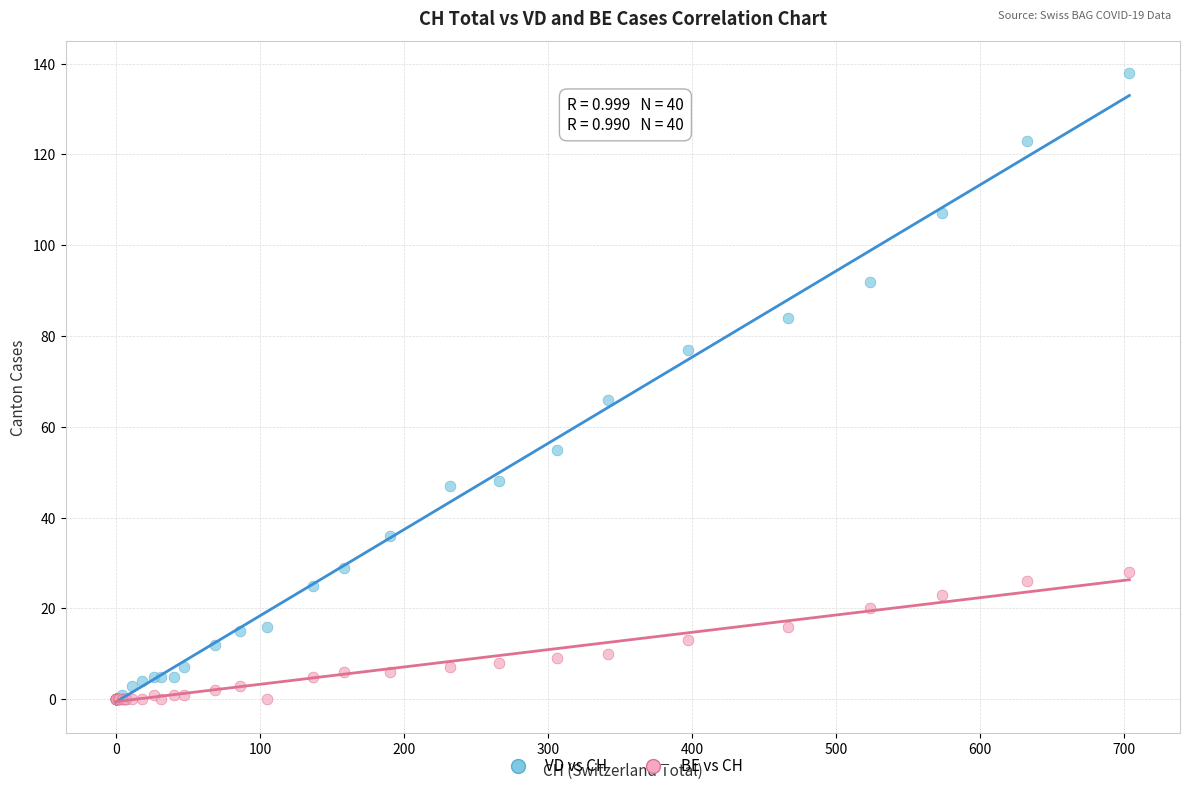

In the VD vs CH series, what Y value is closest to 69?

66